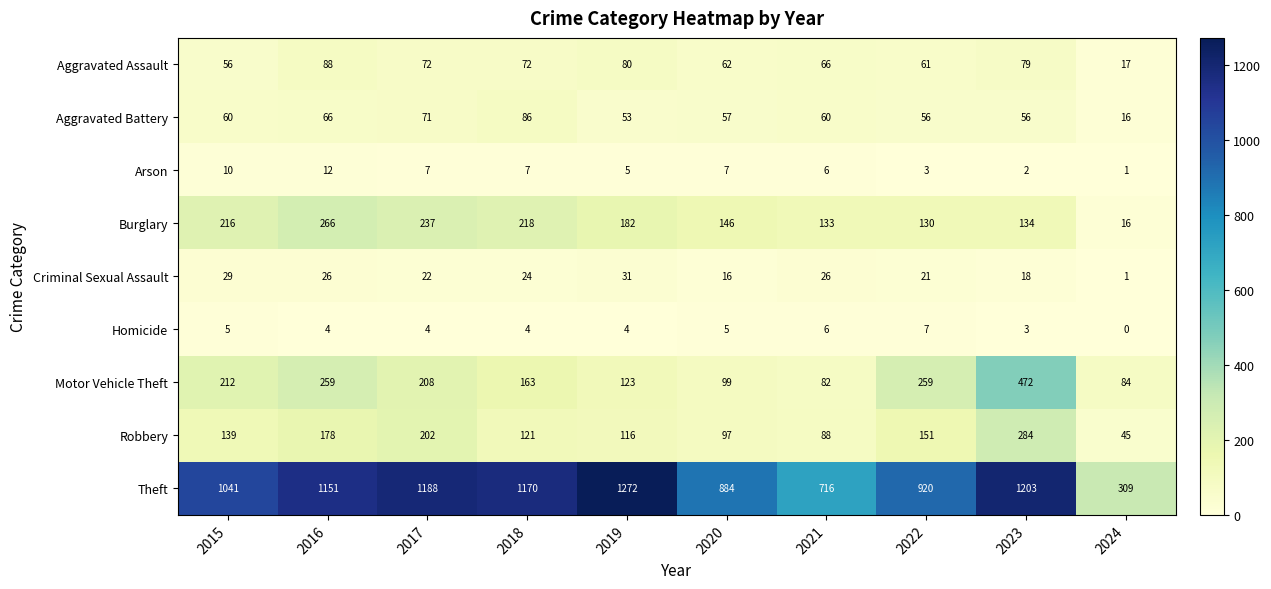

Between 2017 and 2019, which series saw the biggest shift?

Robbery